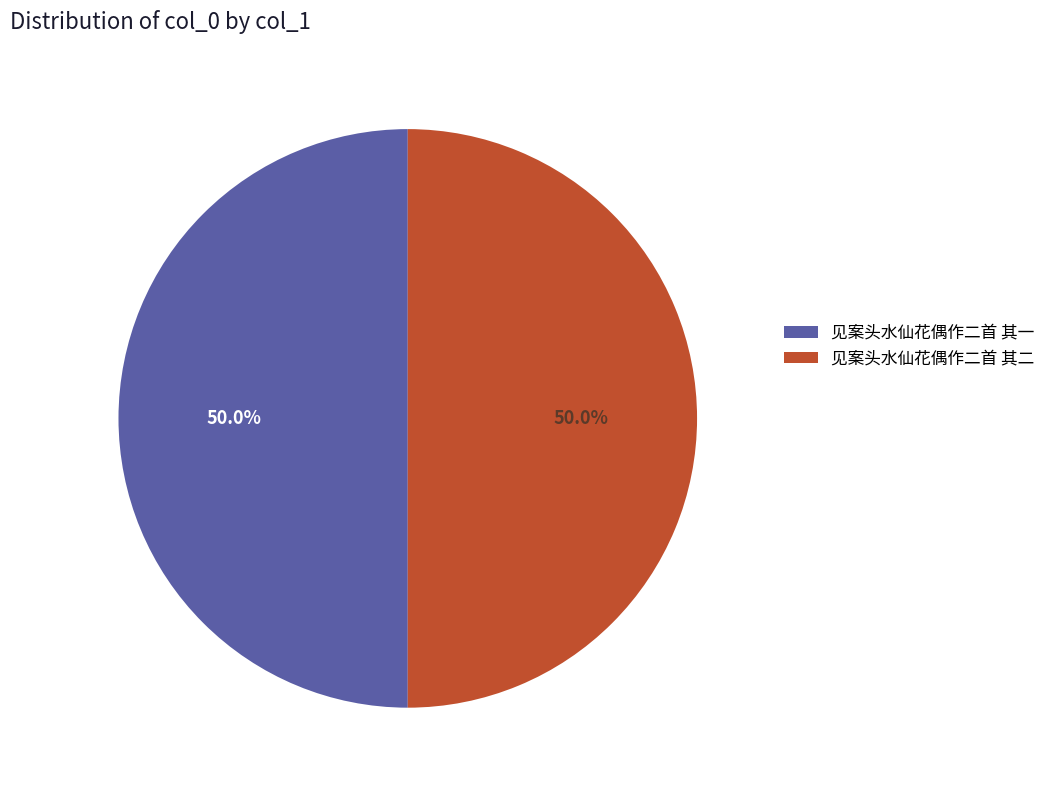

What is the total percentage of 见案头水仙花偶作二首 其二 and 见案头水仙花偶作二首 其一?

100.0%